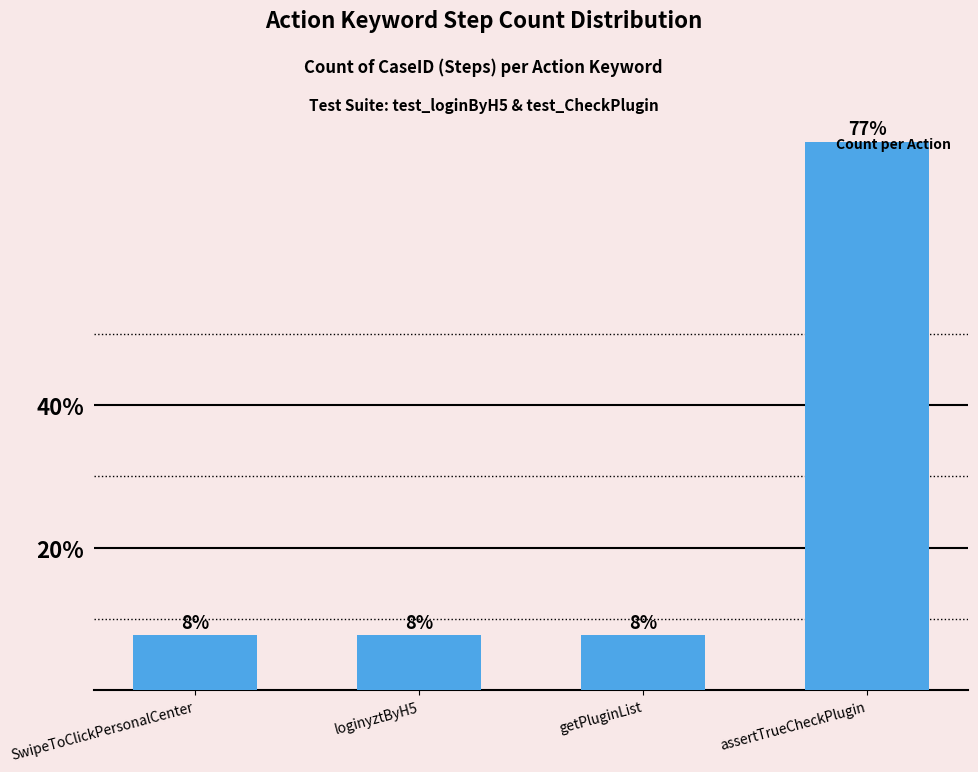

Does the chart contain stacked bars?

No